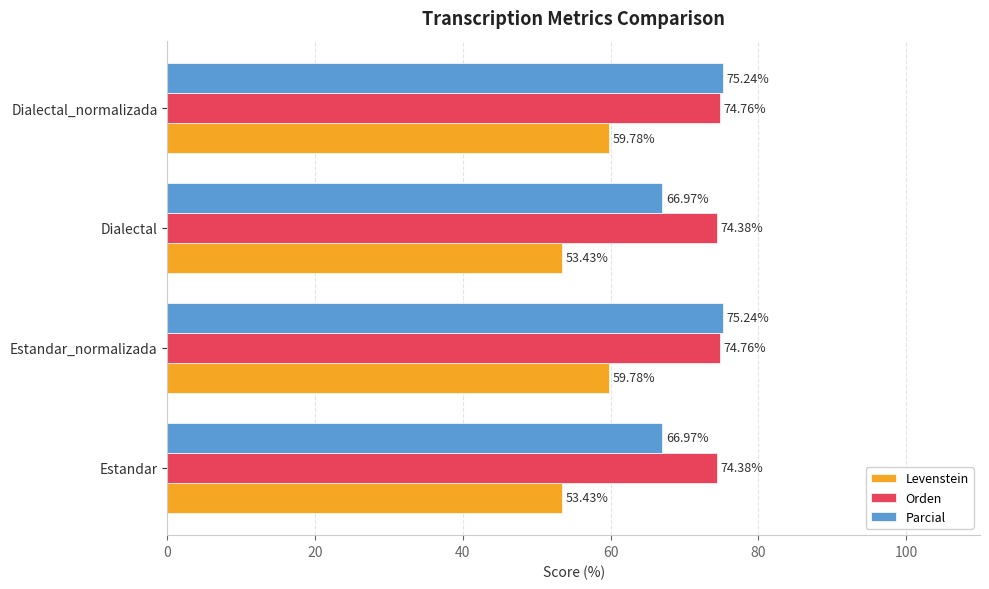

Which series has the largest range (max minus min)?

Parcial